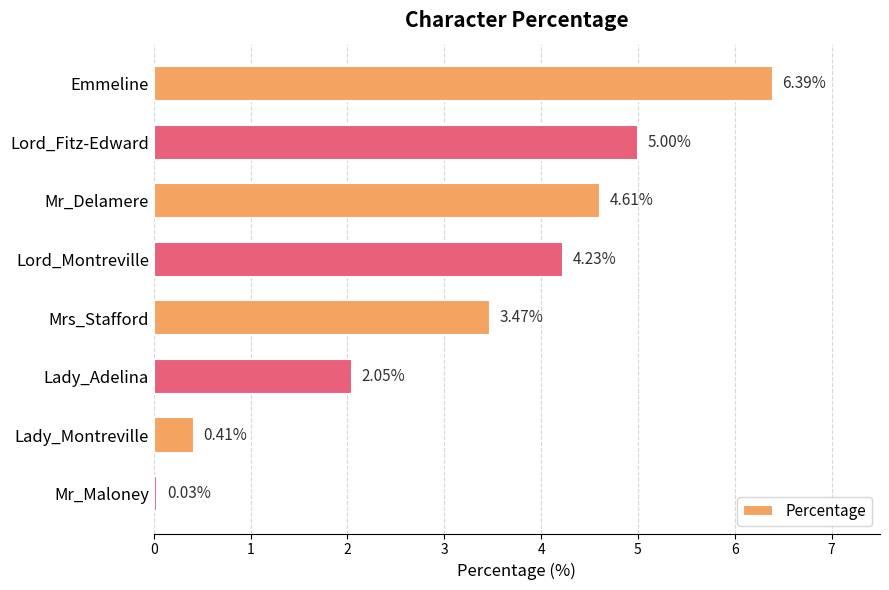

Between Mr_Maloney and Lady_Adelina, which is larger?

Lady_Adelina